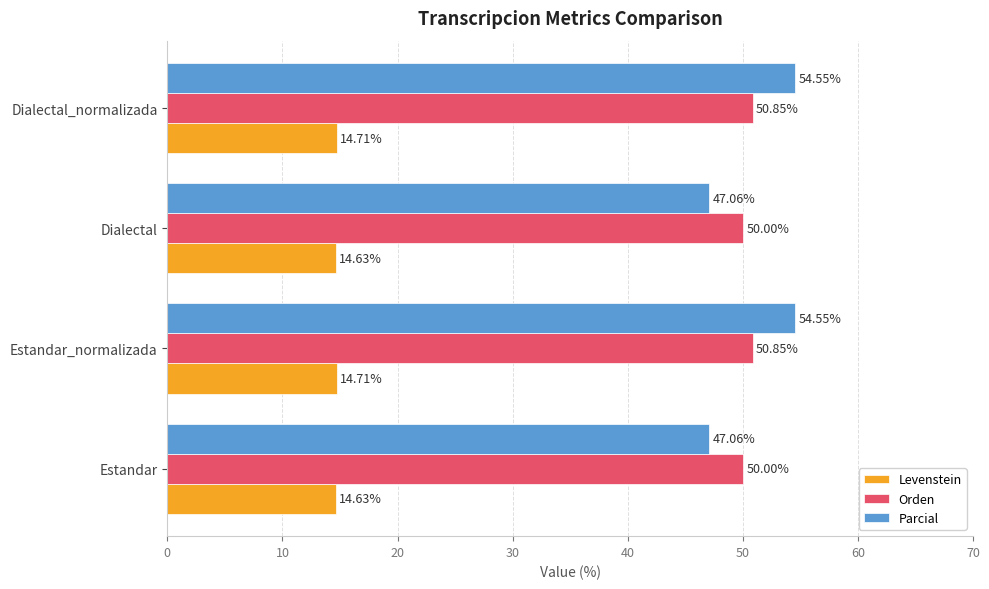

Which series changed the most between Estandar_normalizada and Dialectal?

Parcial